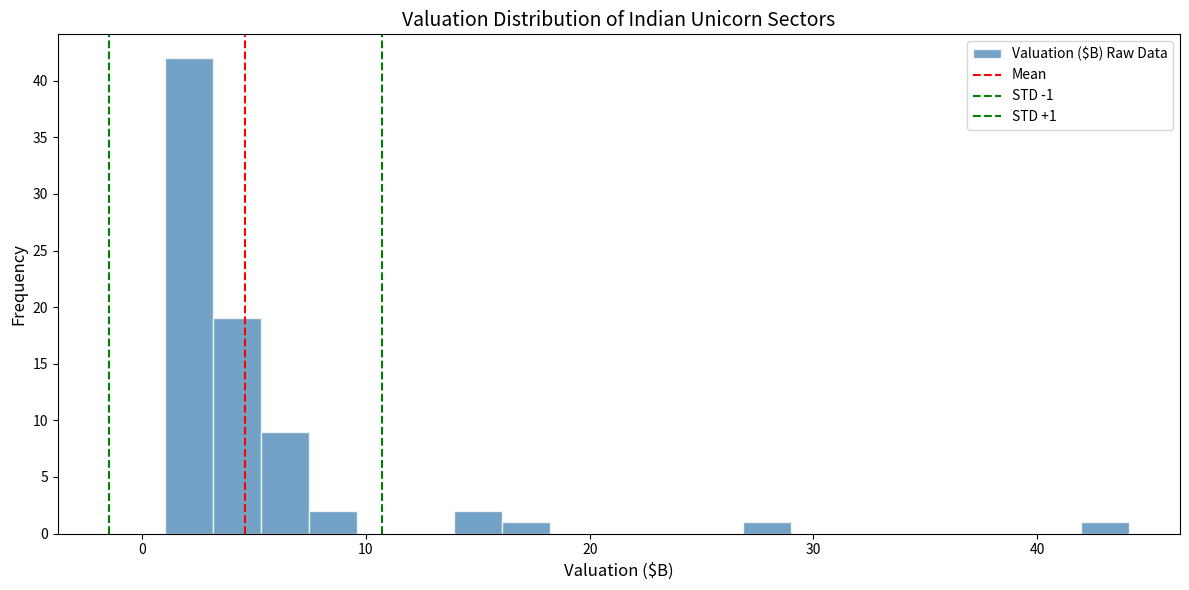

Read against the x-axis, roughly where is the centre of the tallest bar?

2